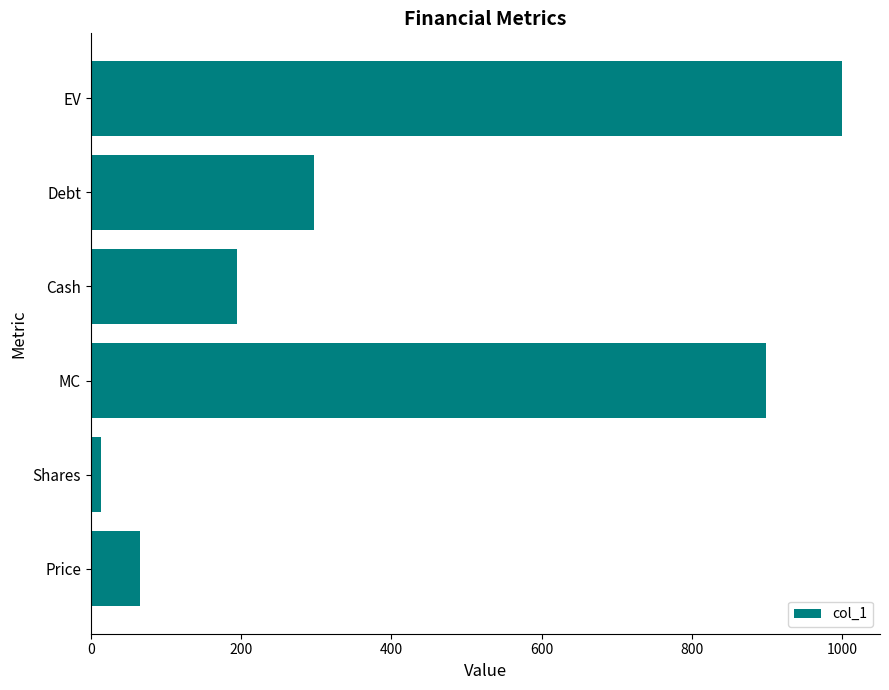

What is the greatest value displayed?

1000.4